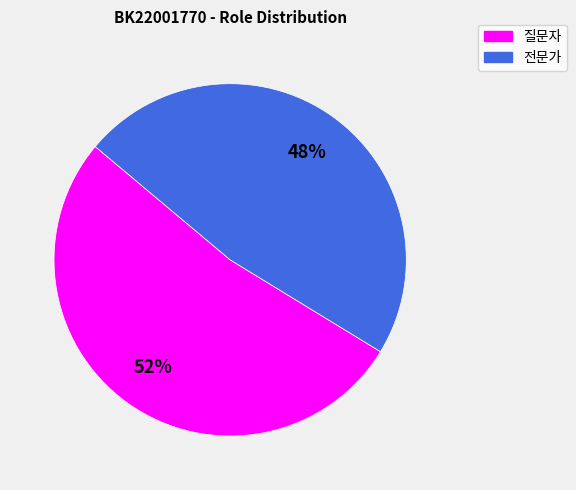

To the nearest percent, what is the average slice percentage?

50%